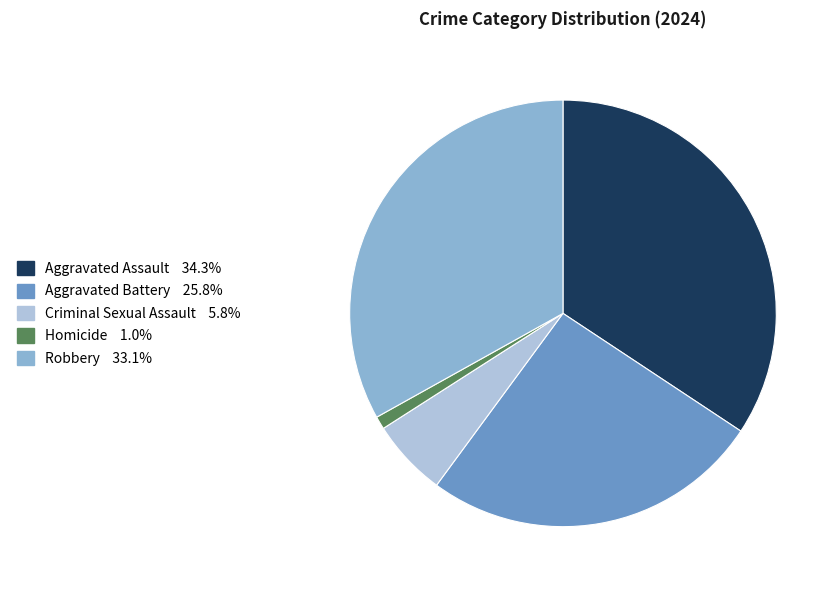

How many segments does this pie chart have?

5